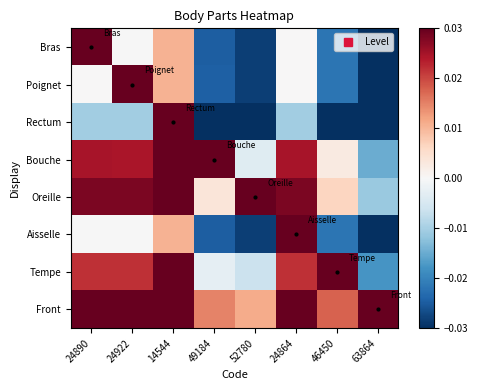

Which series has the largest range (max minus min)?

Rectum